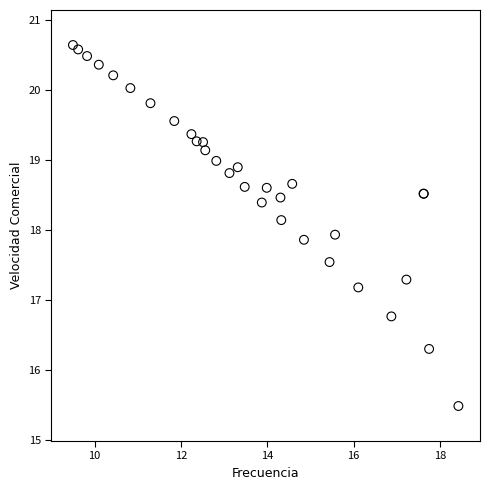

What Y value in the scatter plot is closest to 18?

17.9